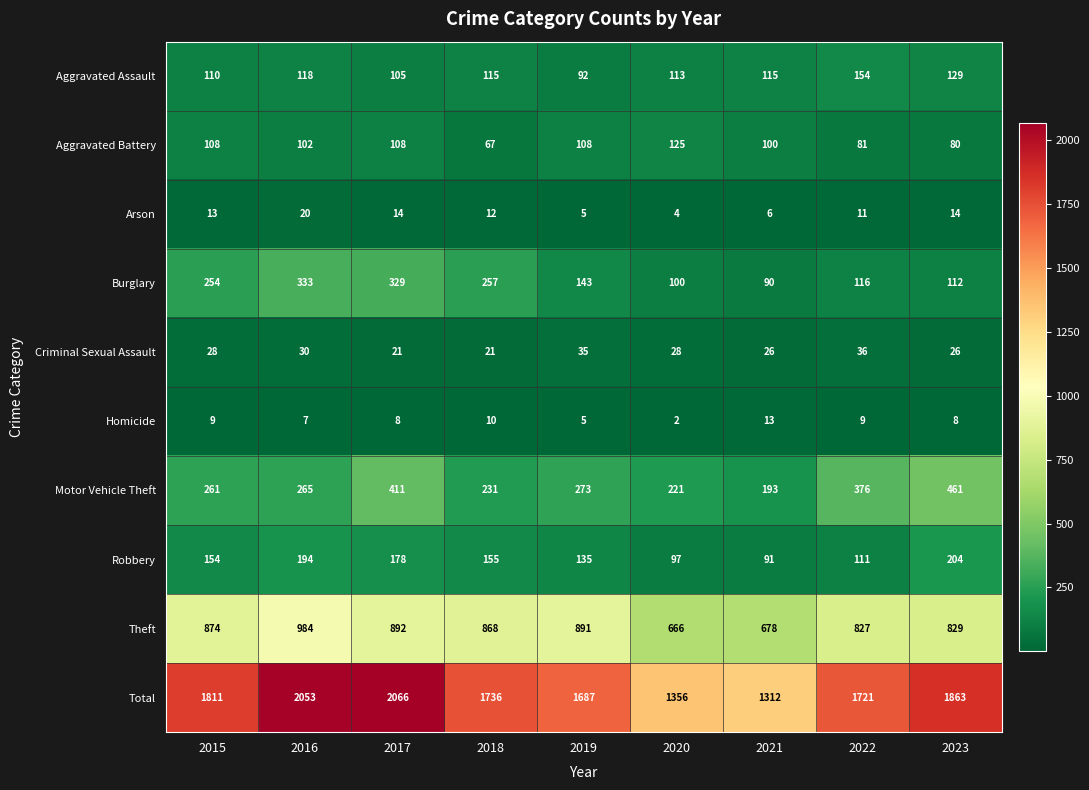

Which series changed the most between 2018 and 2019?

Burglary